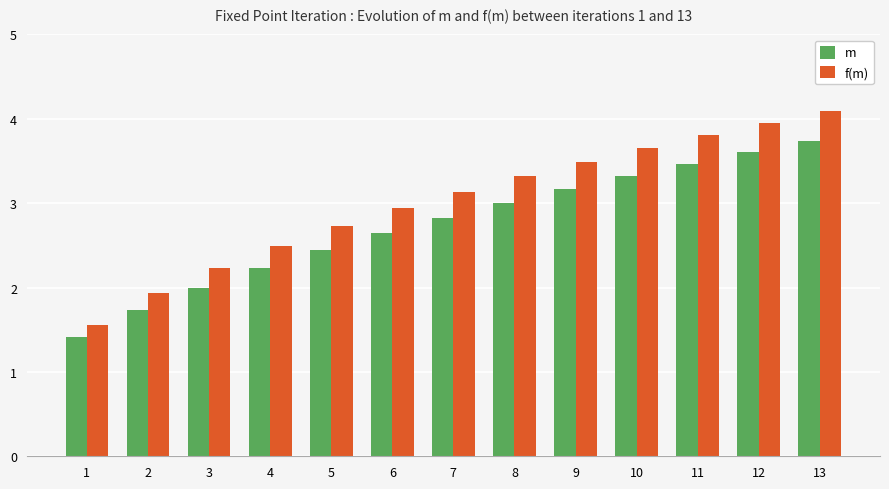

What is the approximate value of f(m) at 8?

3.3